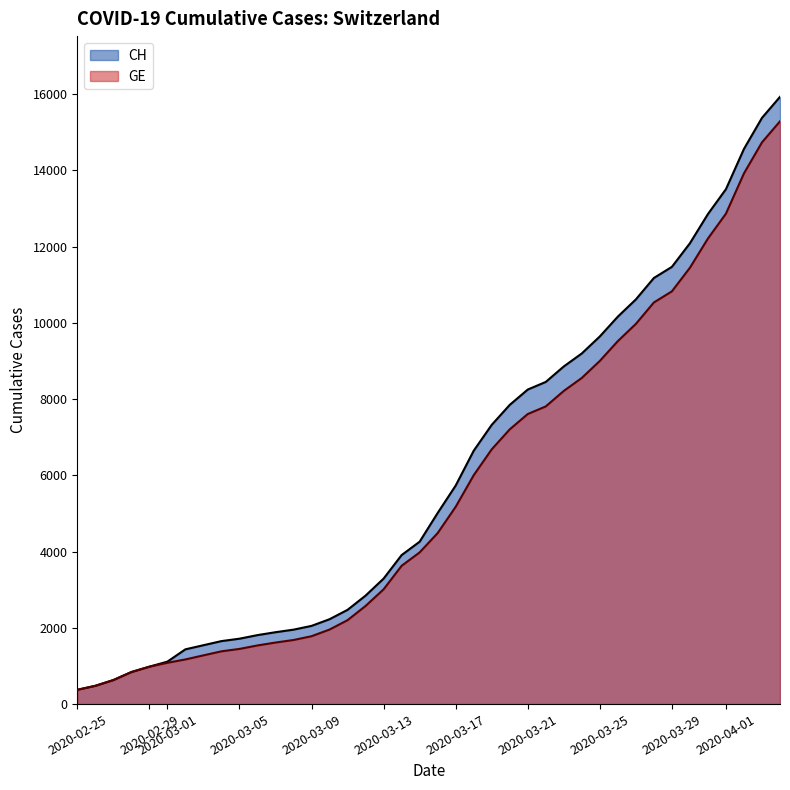

Does the chart display data point markers on the line(s)?

No